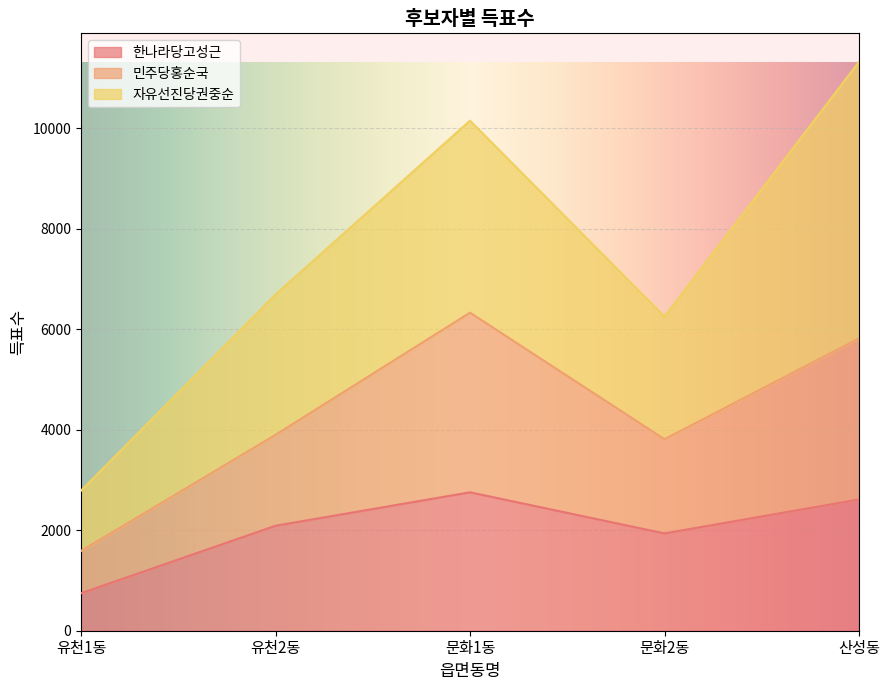

At which category is the sum across all series the highest?

산성동